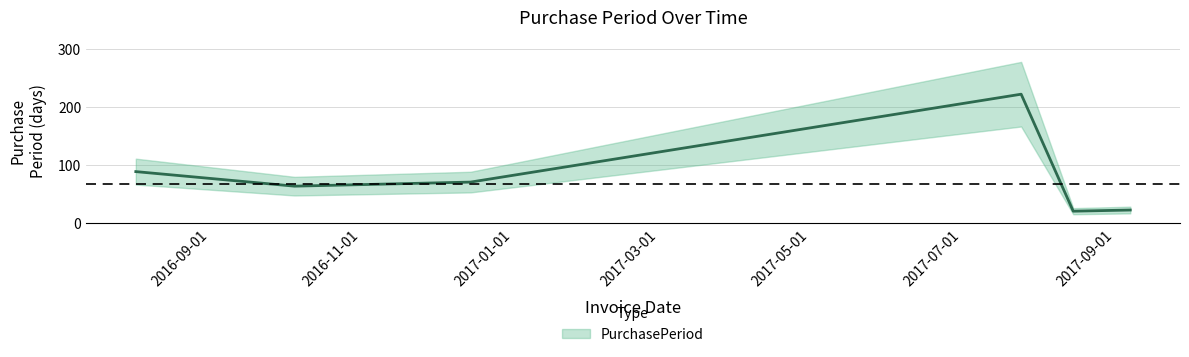

What is the difference between the values at 2016-10-05 and 2017-08-15?

43